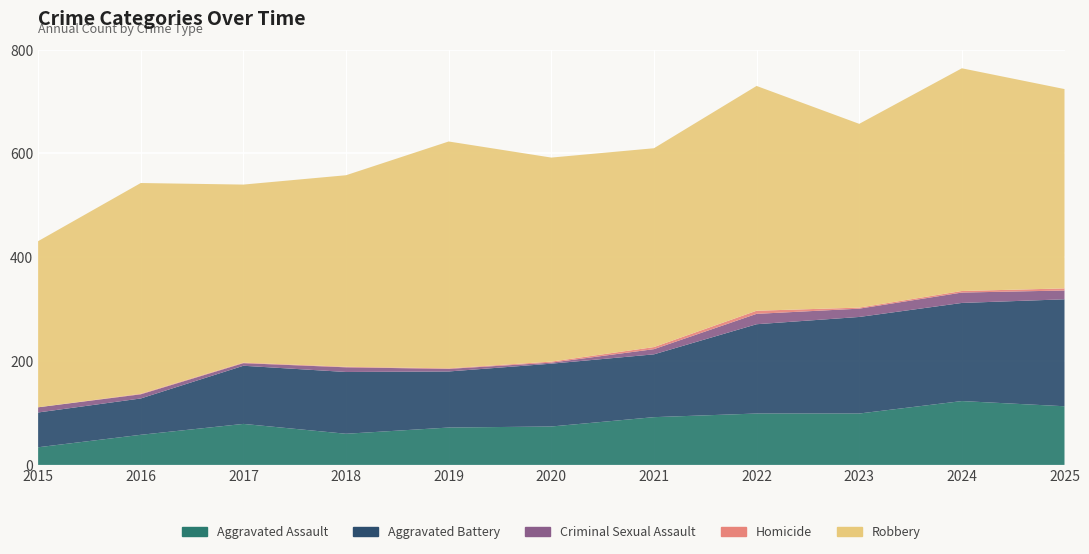

Reading left to right, transcribe all the data shown in this chart.

Aggravated Assault: 34	58	79	60	72	74	92	99	99	123	113
Aggravated Battery: 67	70	112	119	108	121	121	172	186	189	206
Criminal Sexual Assault: 10	8	5	9	5	2	10	20	16	20	17
Homicide: 0	1	1	1	1	2	4	6	2	3	4
Robbery: 320	406	343	369	437	393	383	433	354	429	384